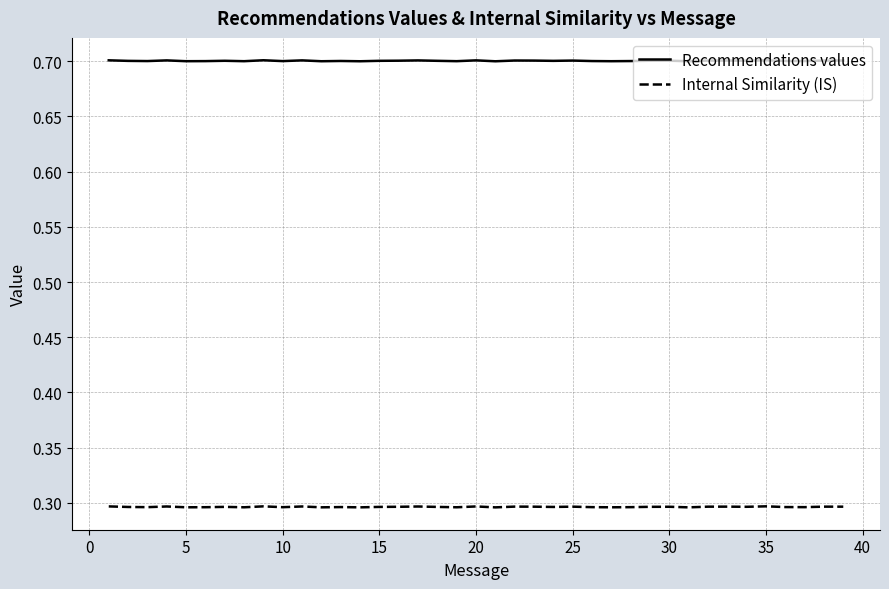

Which series has the largest total across all categories?

Recommendations values